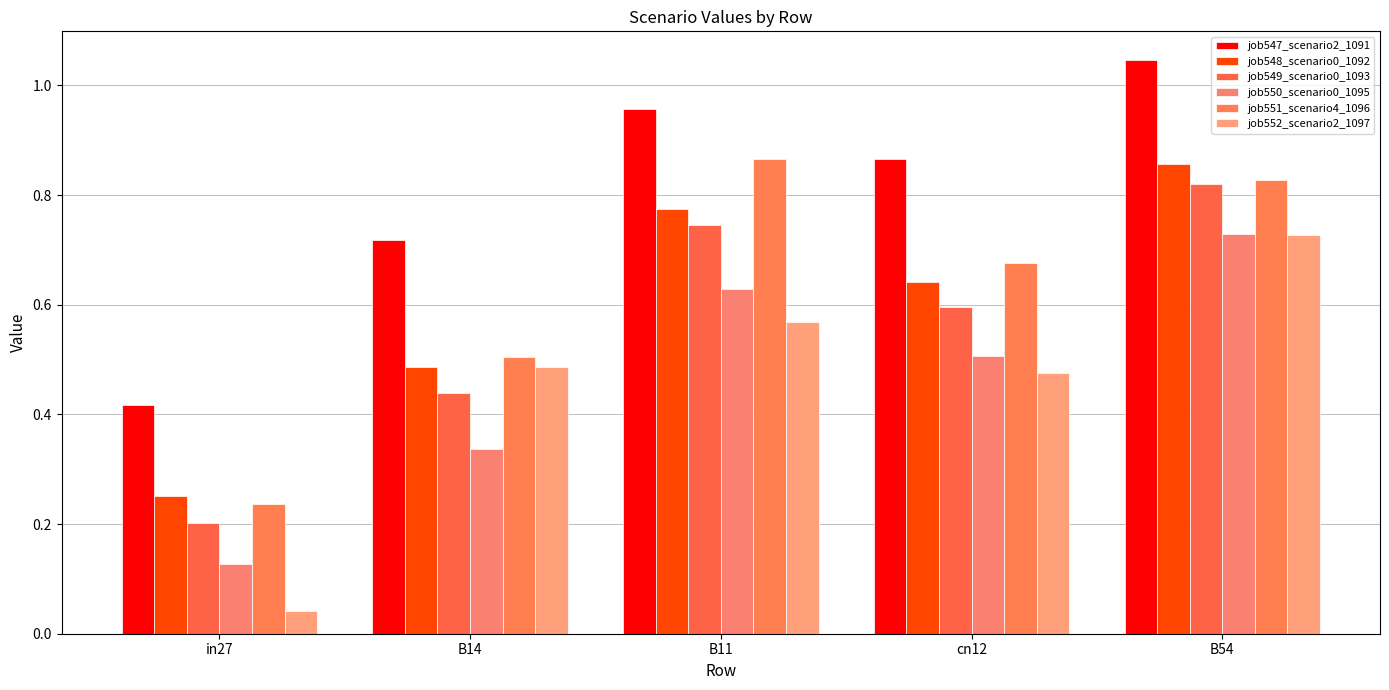

What is the difference between the job549_scenario0_1093 values at in27 and B11?

0.5